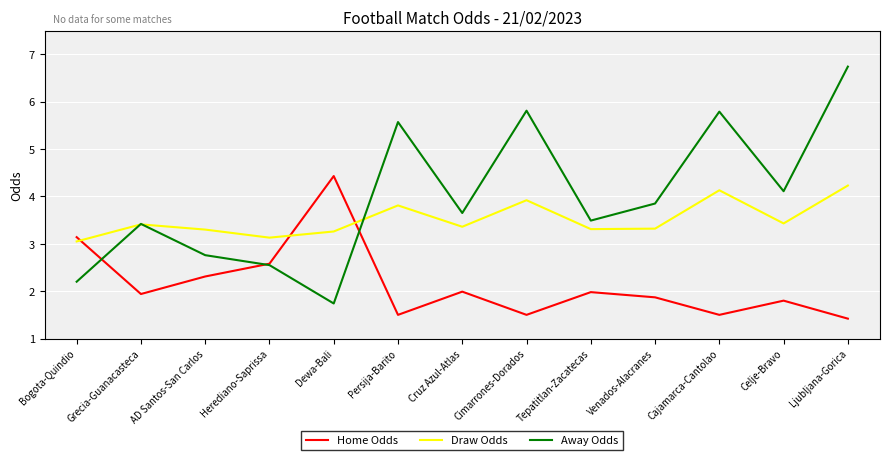

True or false: Away Odds has a value of 1.0 at Herediano-Saprissa.

False